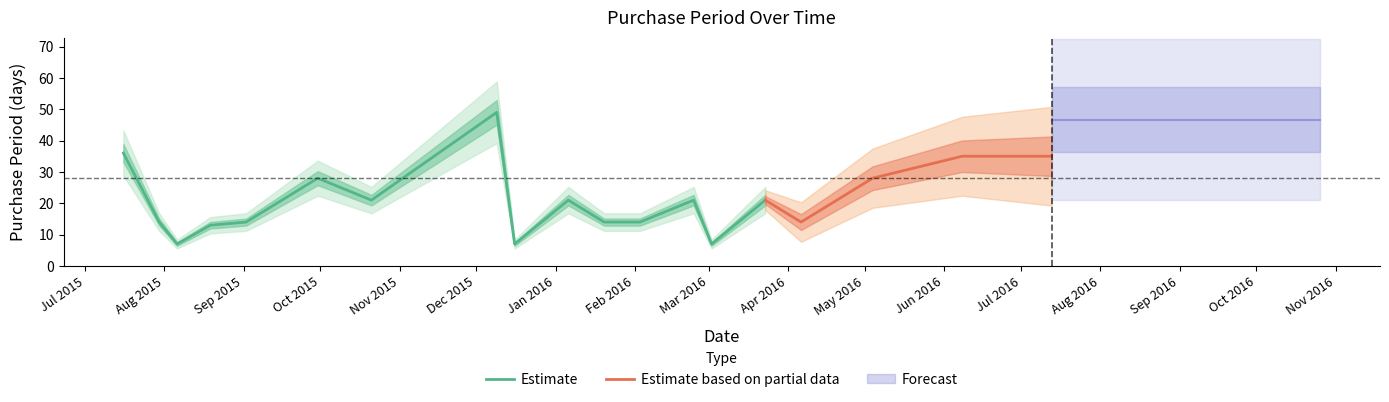

What is the highest value of the Estimate series?

49